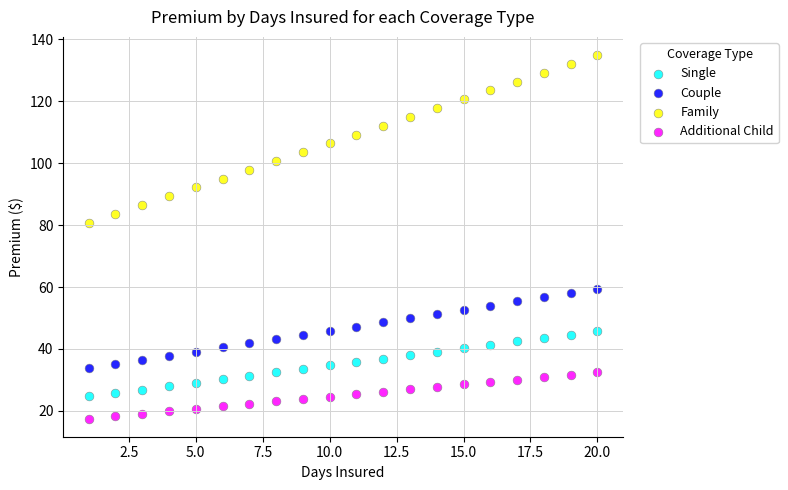

Which series reaches the minimum Y coordinate?

Additional Child